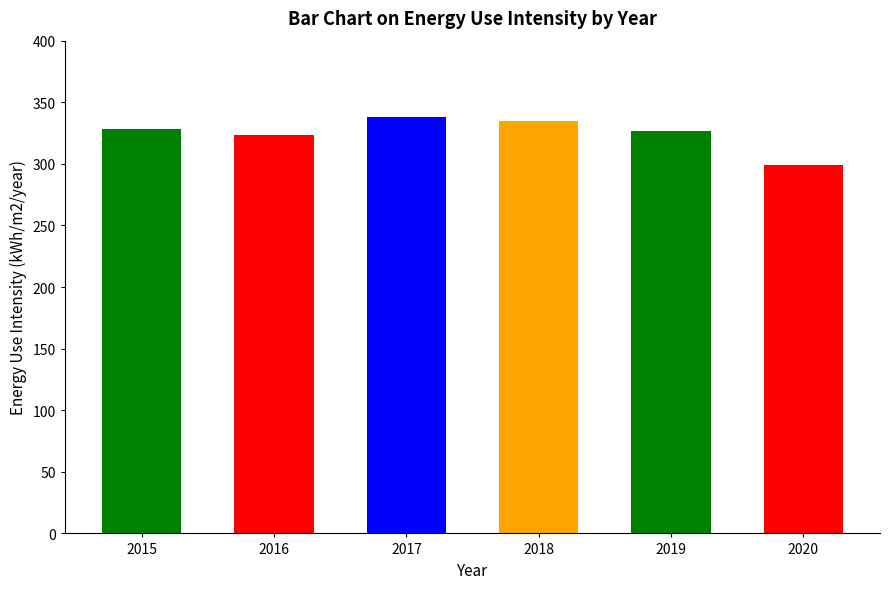

The chart shows a value of 323.1 at 2016. True or false?

True